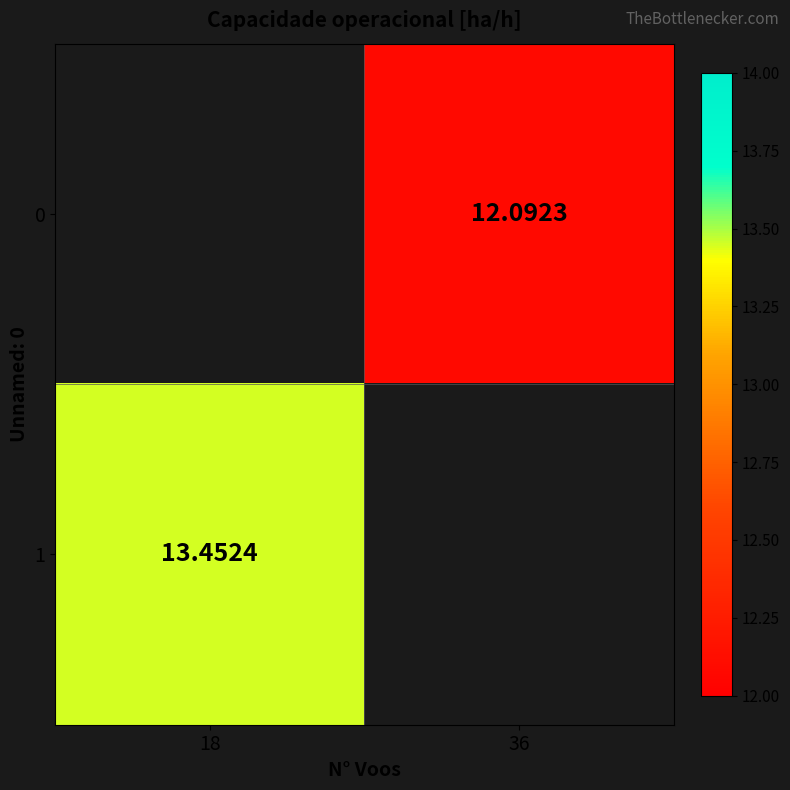

How many values in 1 are above zero?

1